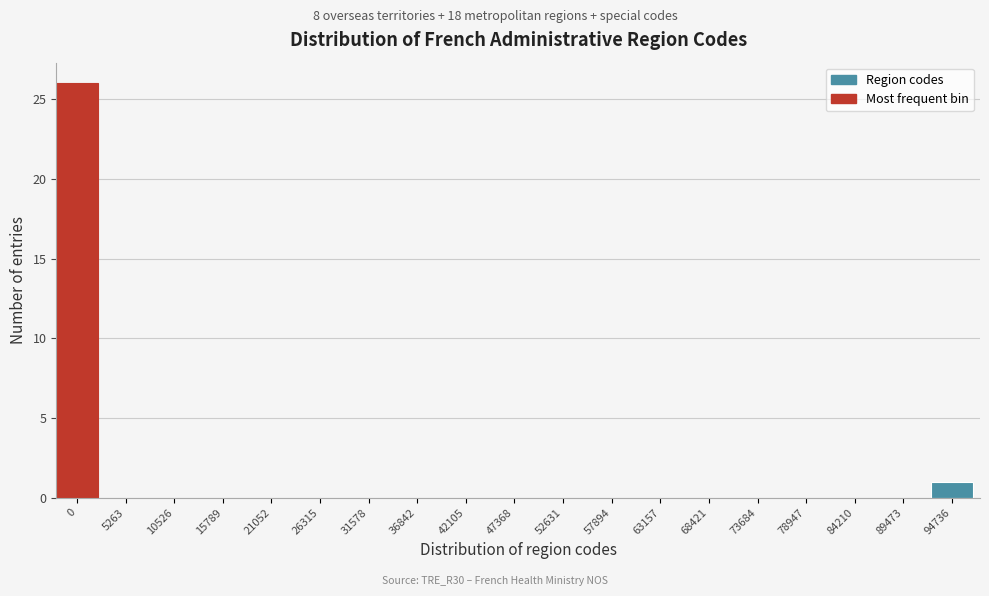

Reading left to right, extract all data points from this chart.

0=26	5263=0	10526=0	15789=0	21052=0	26315=0	31578=0	36842=0	42105=0	47368=0	52631=0	57894=0	63157=0	68421=0	73684=0	78947=0	84210=0	89473=0	94736=1